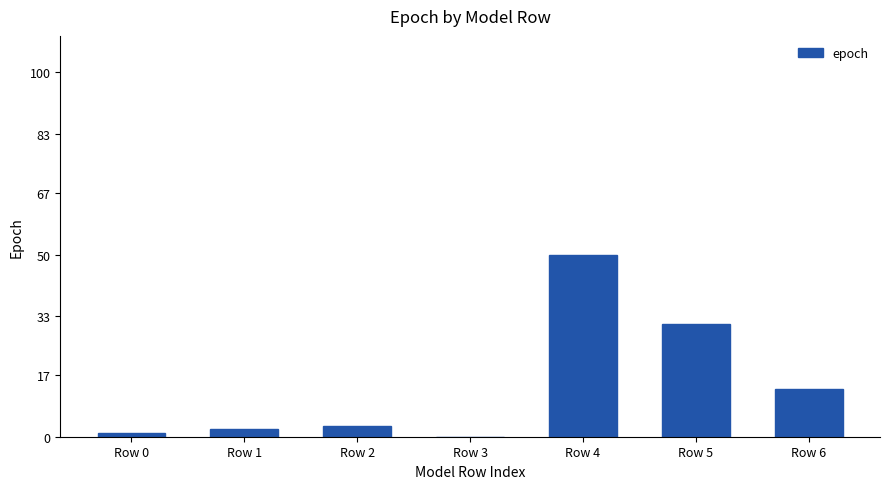

How many values are above zero?

6